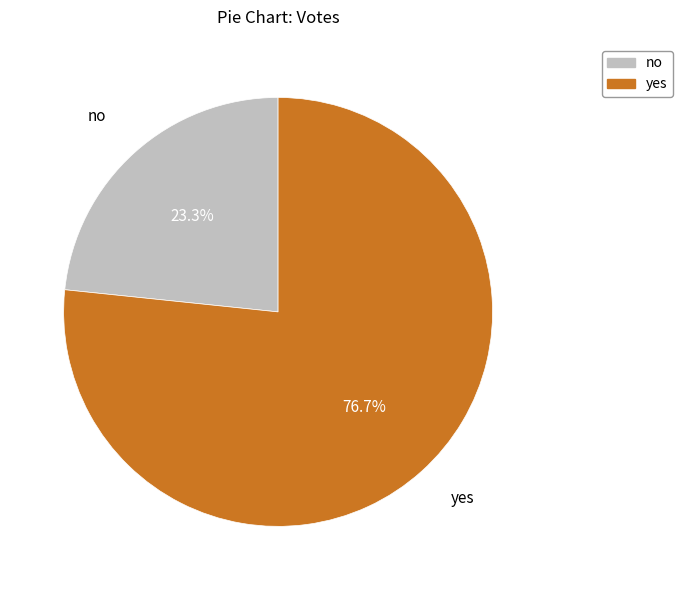

What portion of the pie excludes no?

76.7%